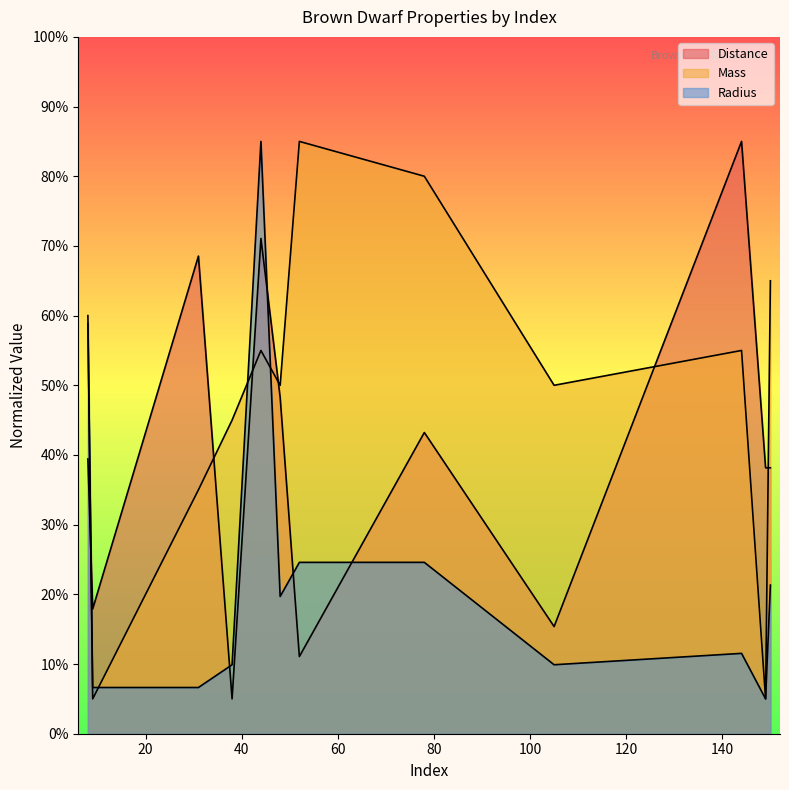

How many values in the Mass series exceed 55?

6